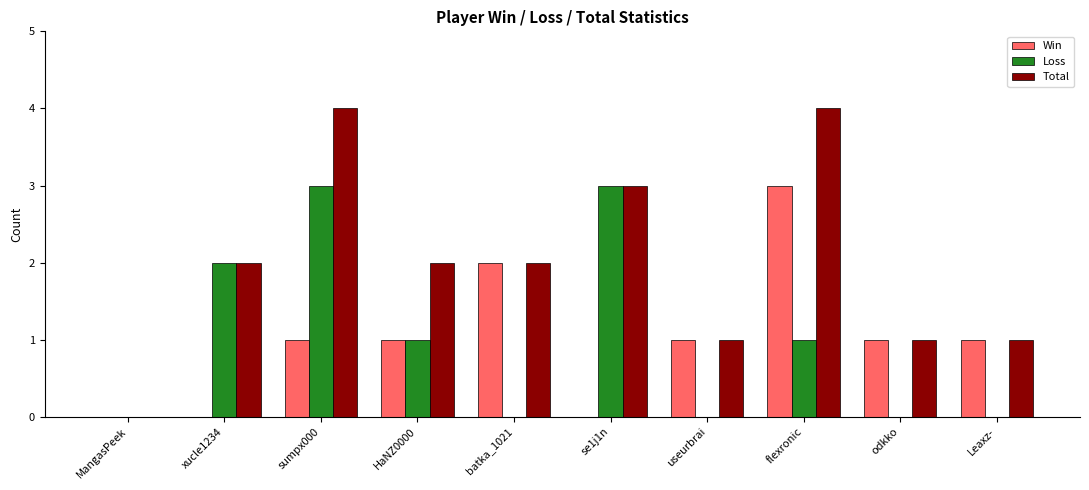

Count the number of categories in the chart.

10